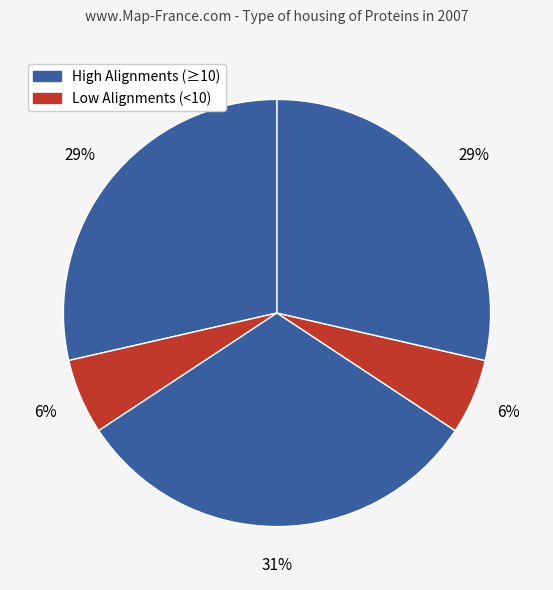

Count the number of slices in the pie.

5